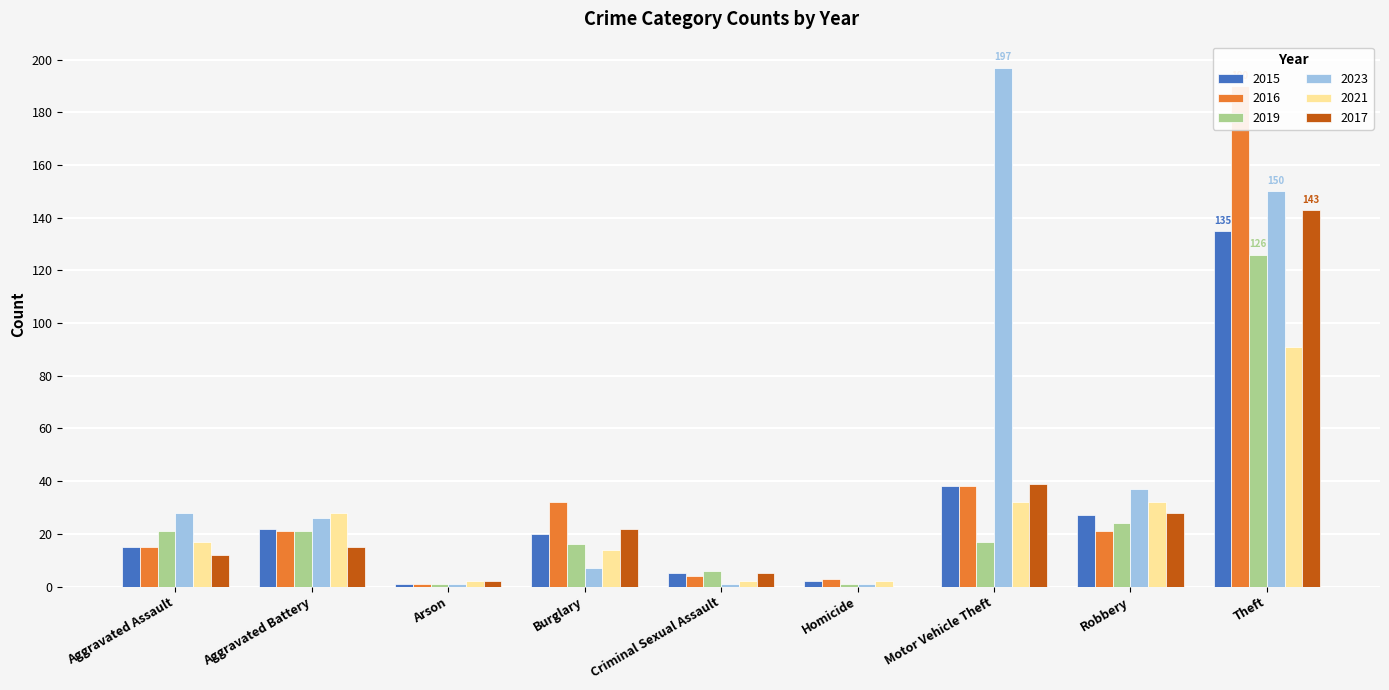

What is the label of the 8th bar from the right?

Aggravated Battery